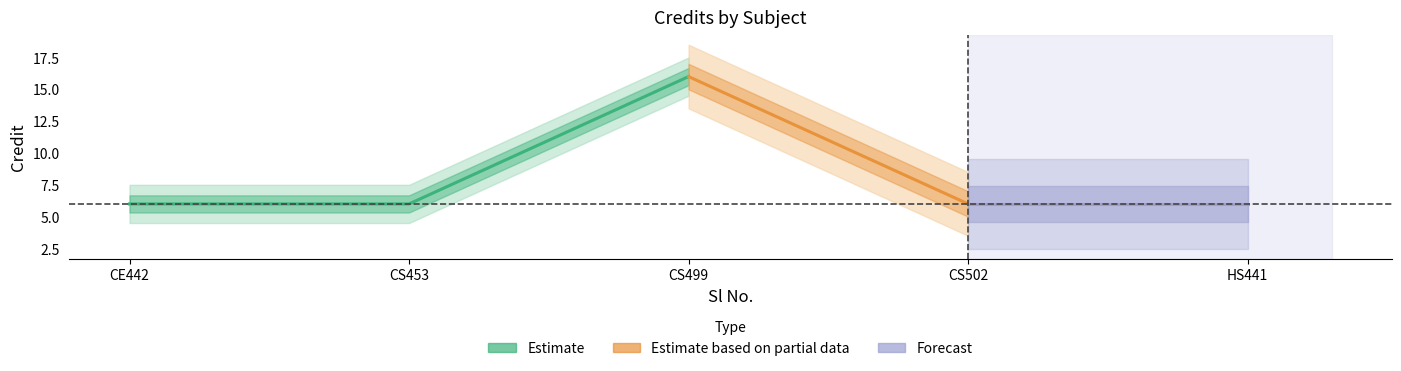

Rank the categories by value from highest to lowest.

3, 1, 2, 4, 5